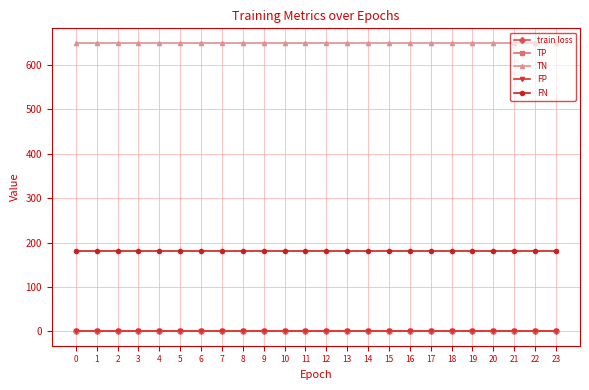

What is the sum of all FN values?

4320.0